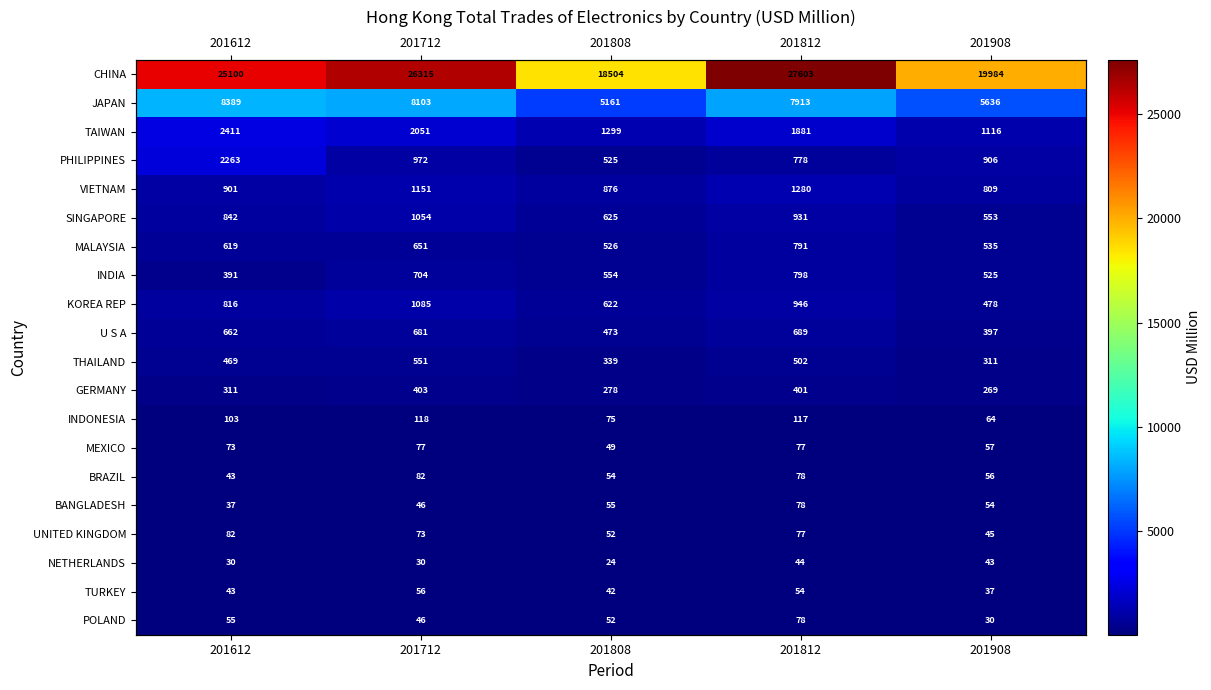

At which label does BANGLADESH first exceed 53?

201808